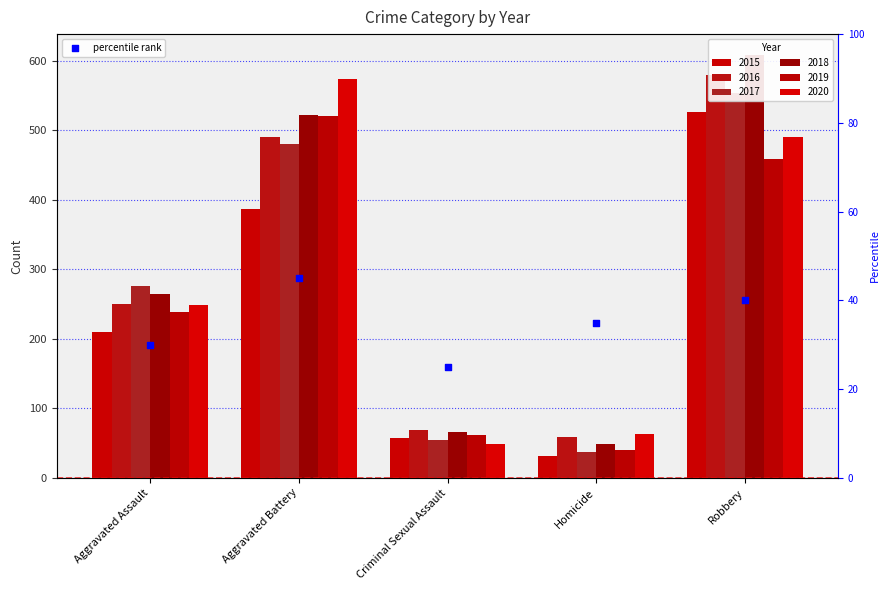

Approximately how many times larger is the value at Criminal Sexual Assault compared to Aggravated Assault?

0.8